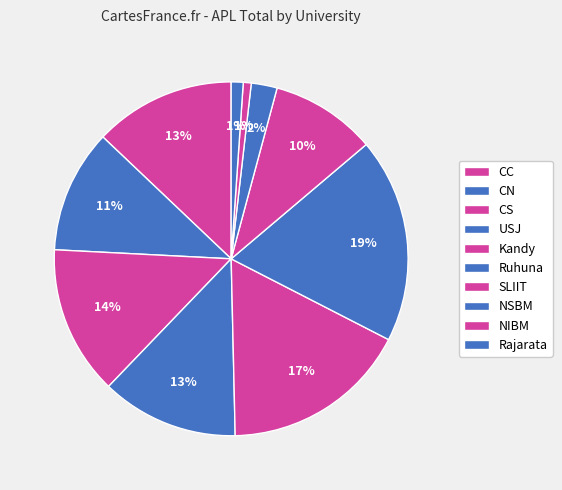

Which category has the biggest portion of the pie?

Ruhuna